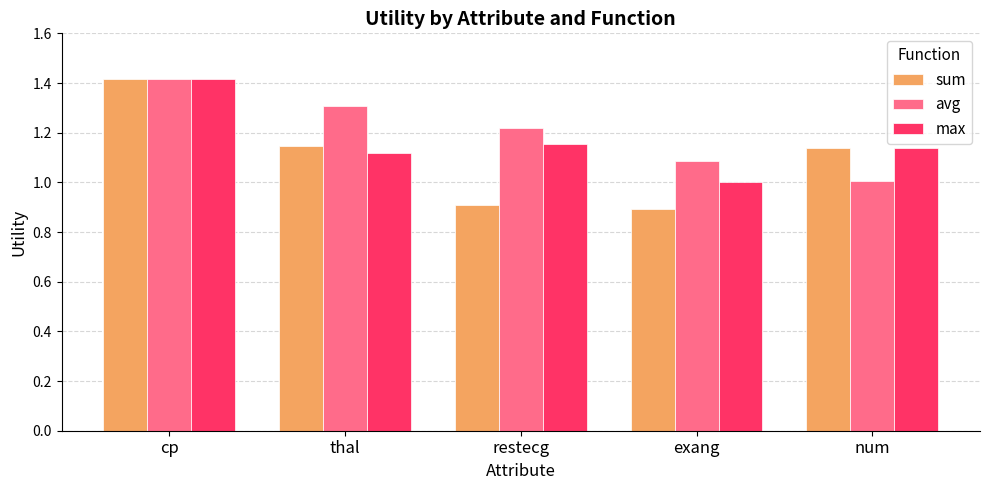

Which series changed the most between exang and num?

sum